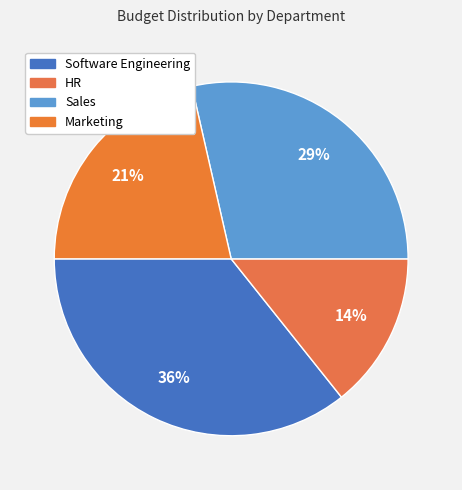

Is there a majority slice in this chart?

No